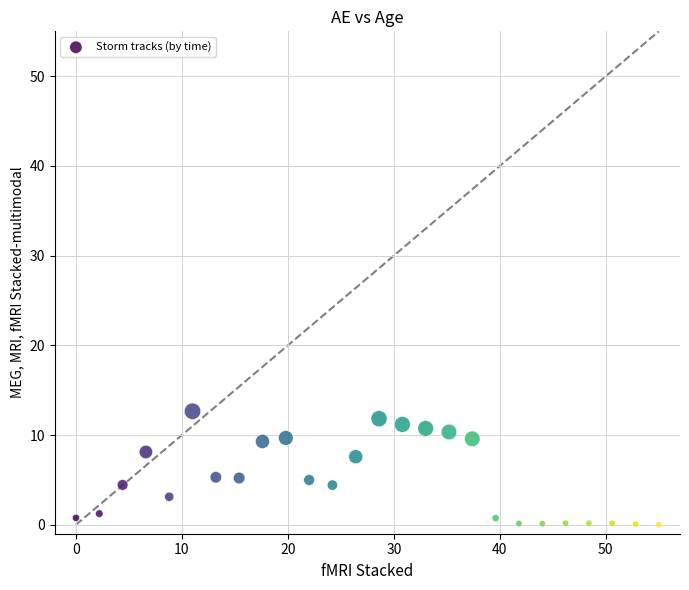

What is the range of Y values (max minus min)?

12.7